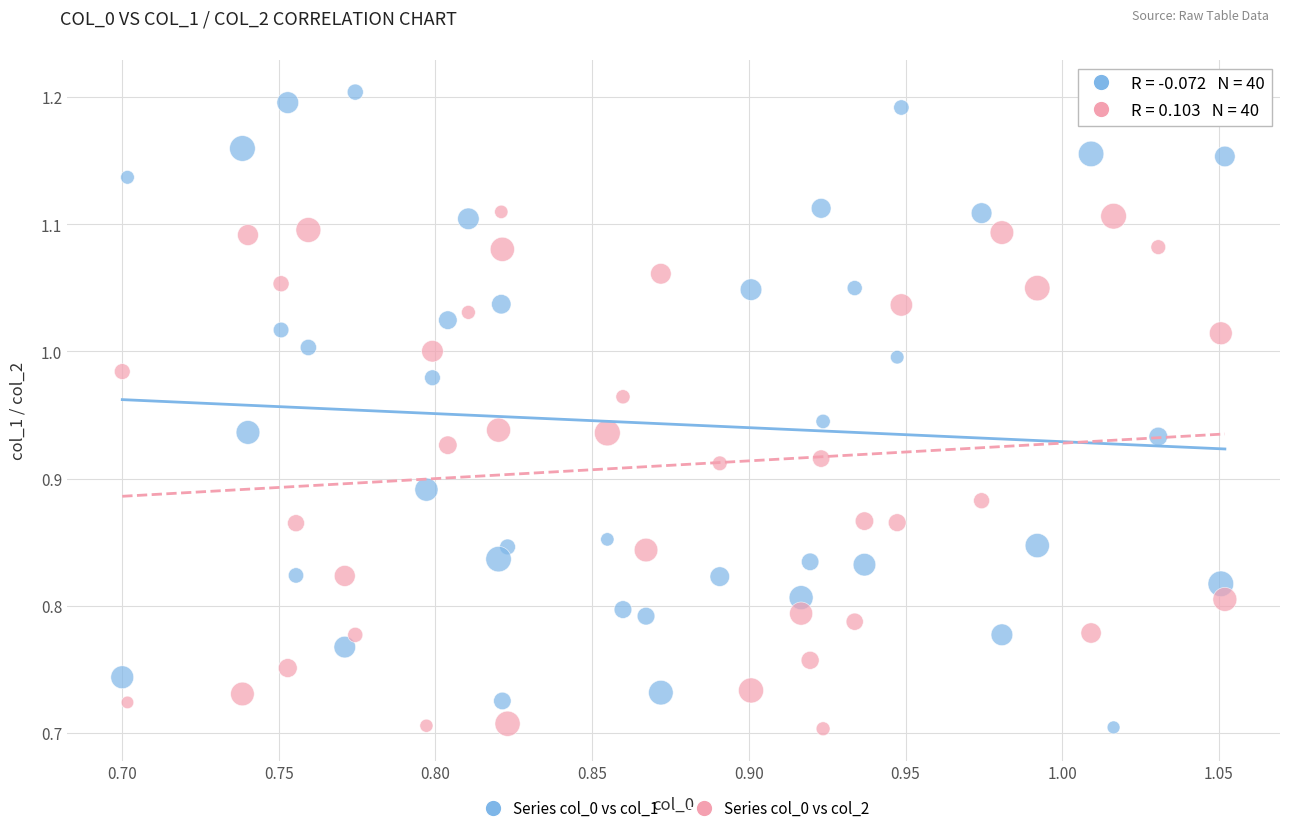

What is the X range (max minus min) for the scatter plot?

0.4